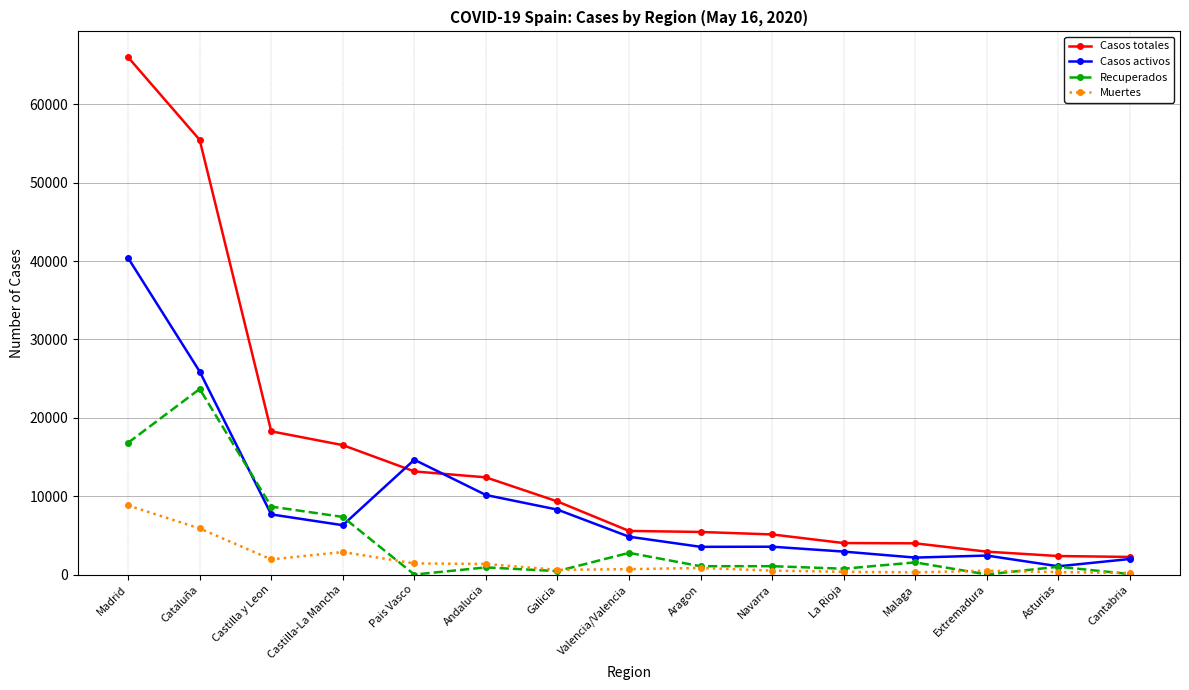

Where do Muertes and Recuperados first cross each other?

Castilla-La Mancha and Pais Vasco